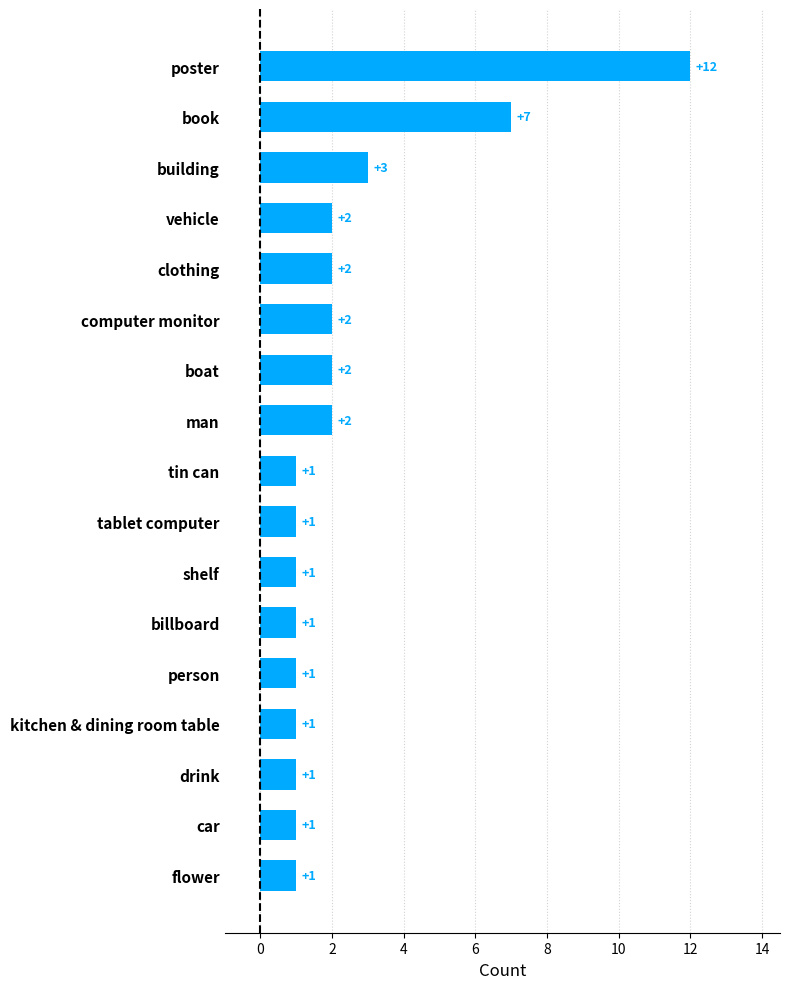

How many bars are there in total?

17